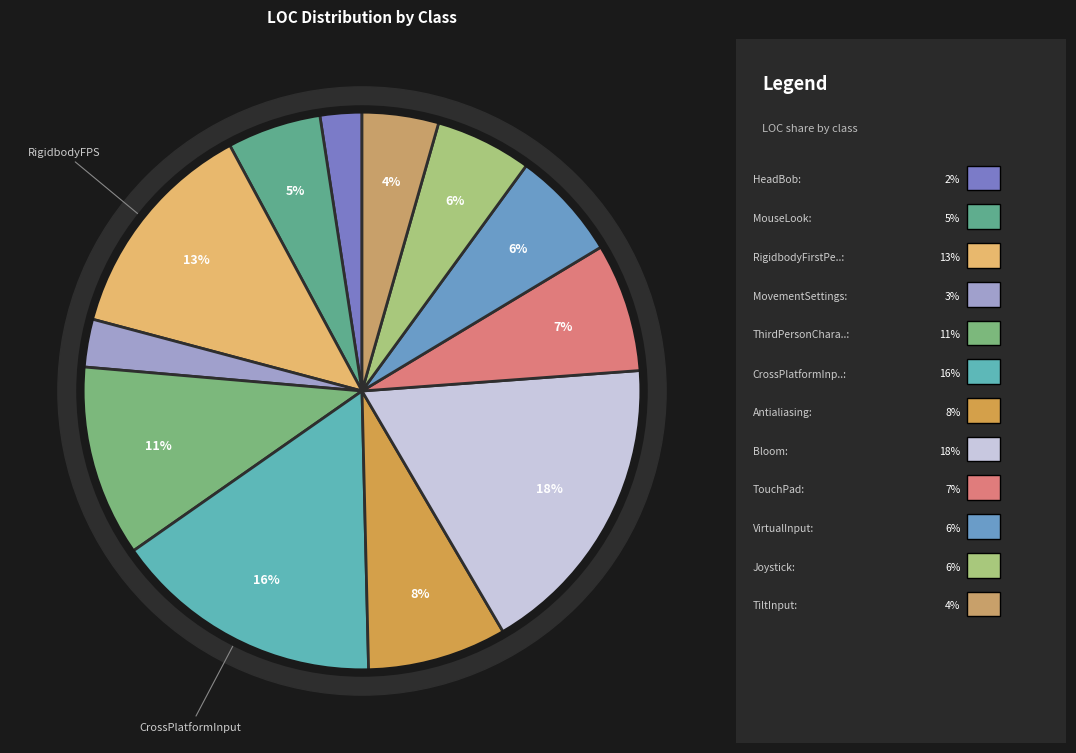

Which slice is the smallest?

HeadBob